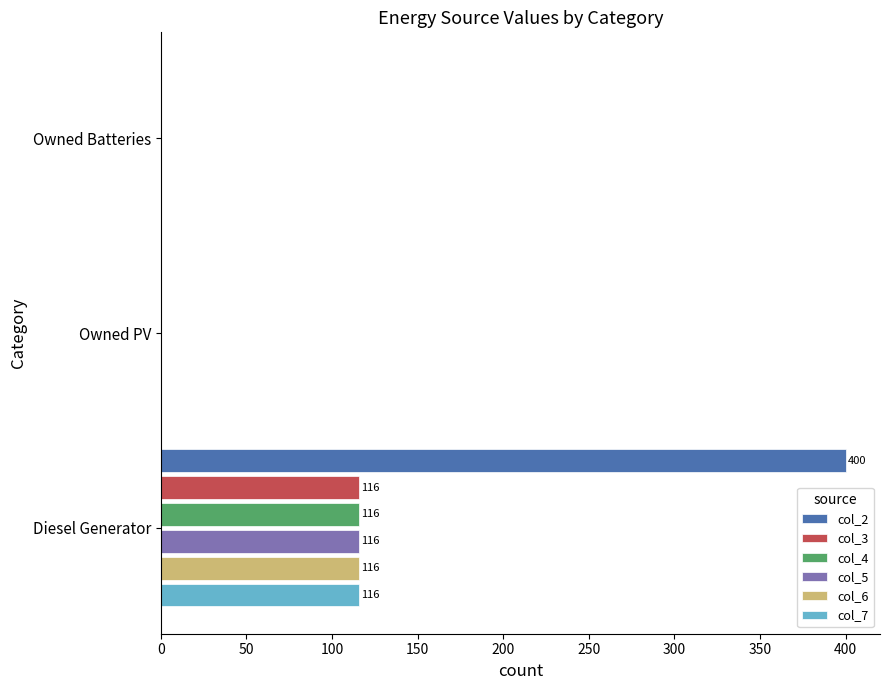

At which category is the sum across all series the highest?

Diesel Generator